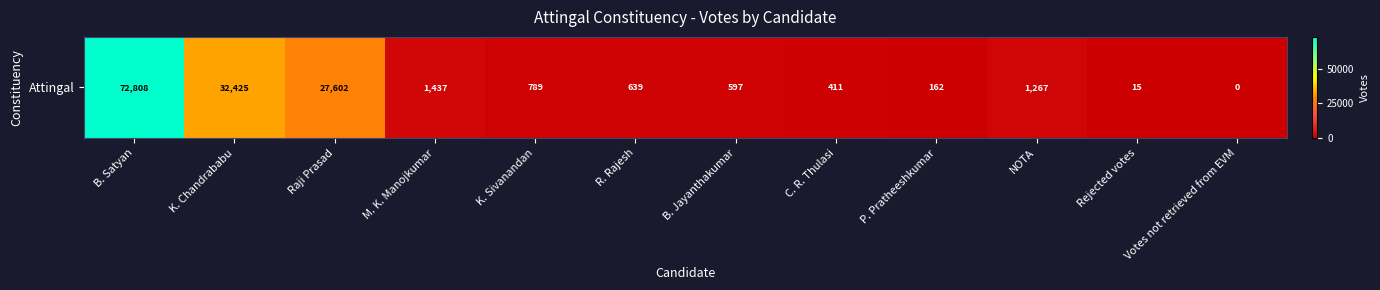

Is it true that the value at Raji Prasad is 27602?

True